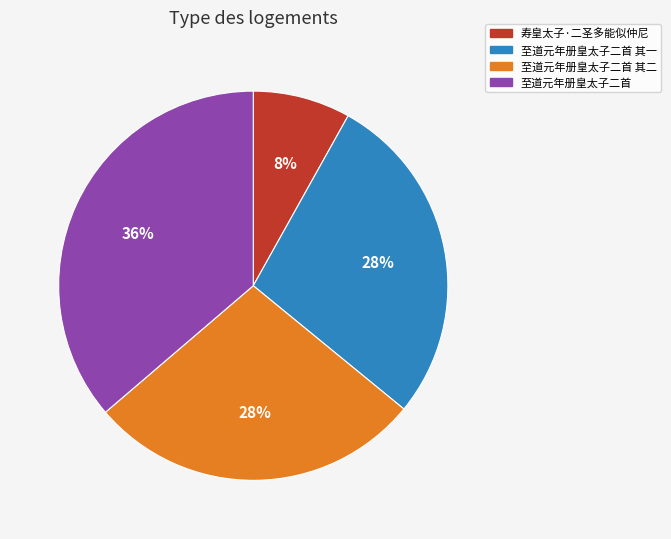

Is there a majority slice in this chart?

No